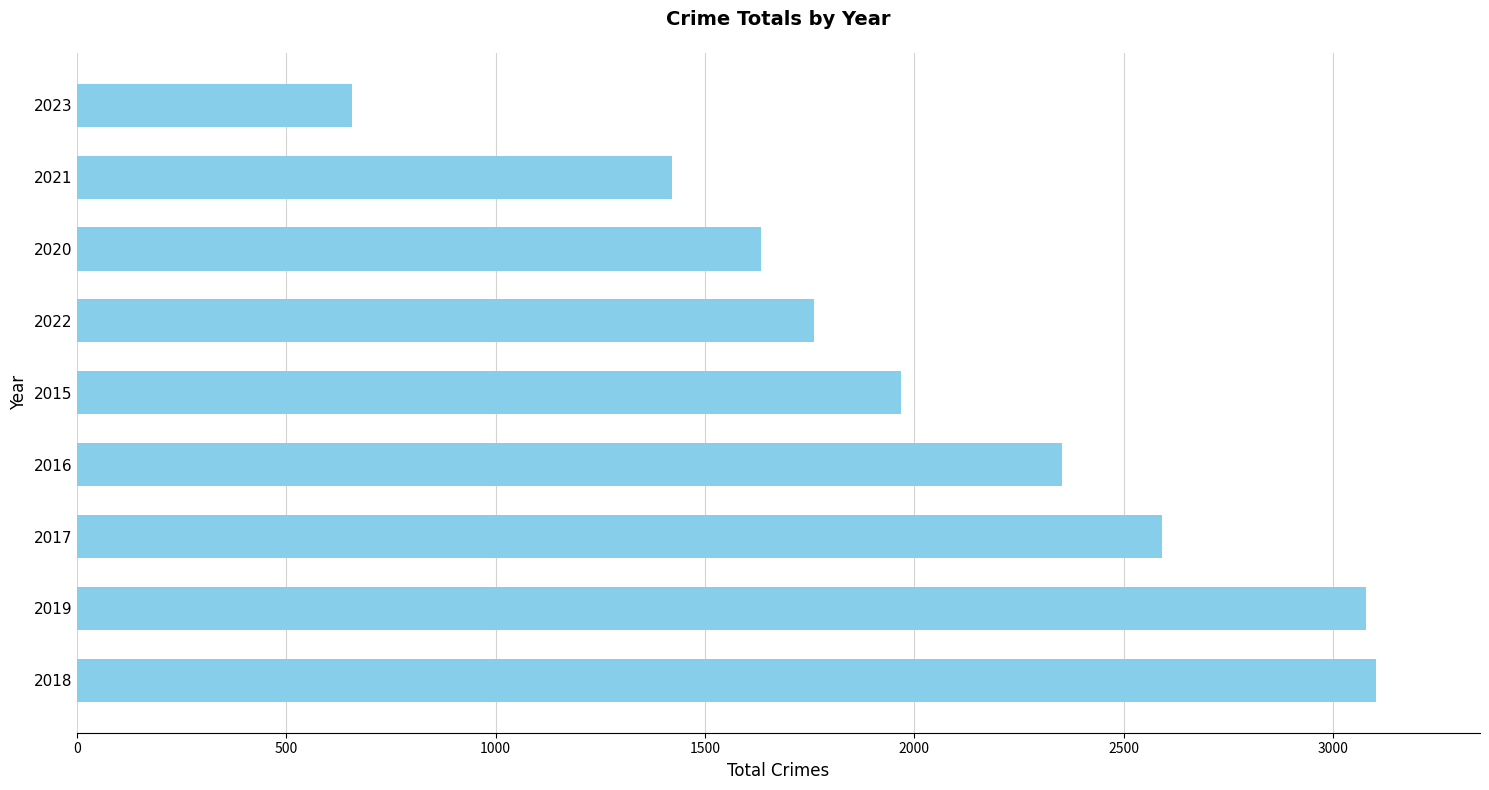

How many data points are less than 1968?

4